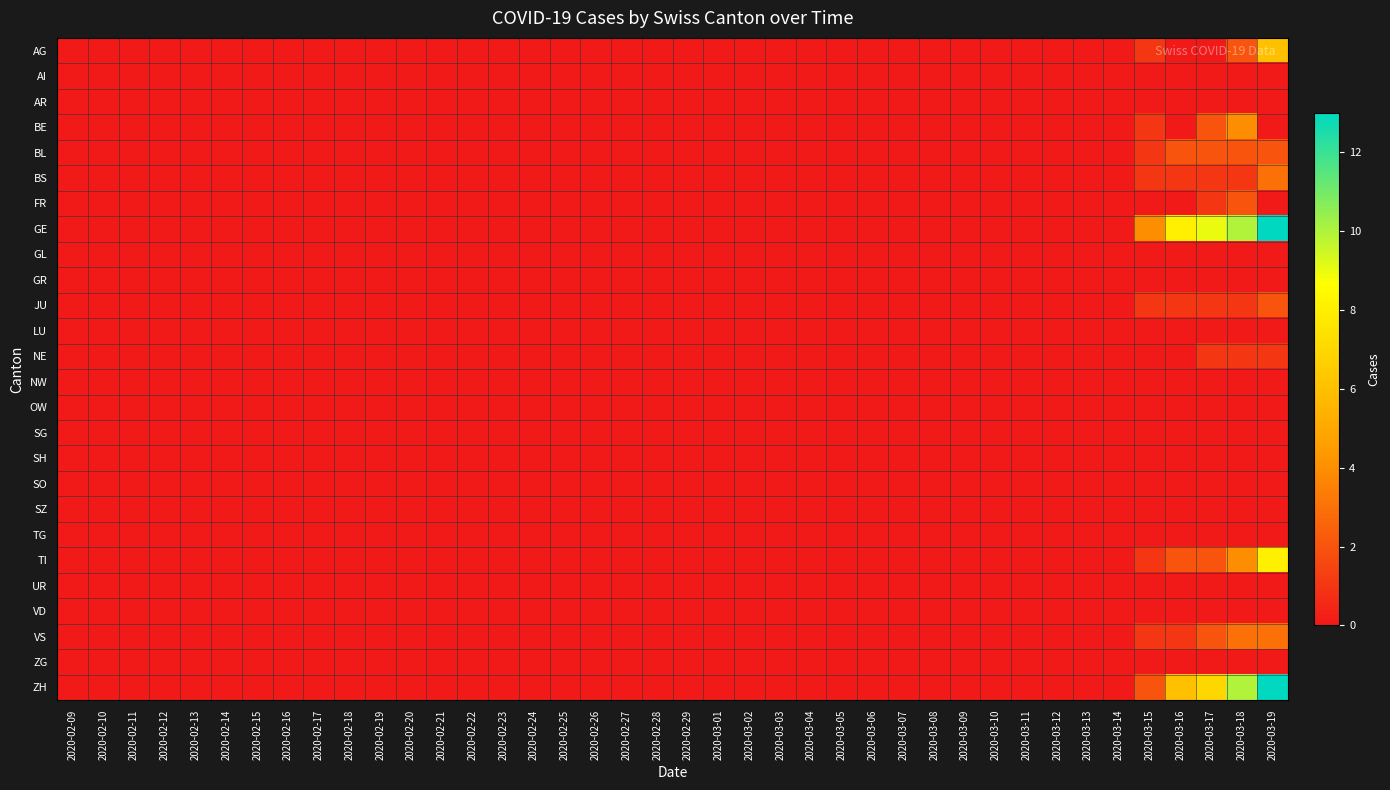

At which category is the sum across all series the highest?

2020-03-19